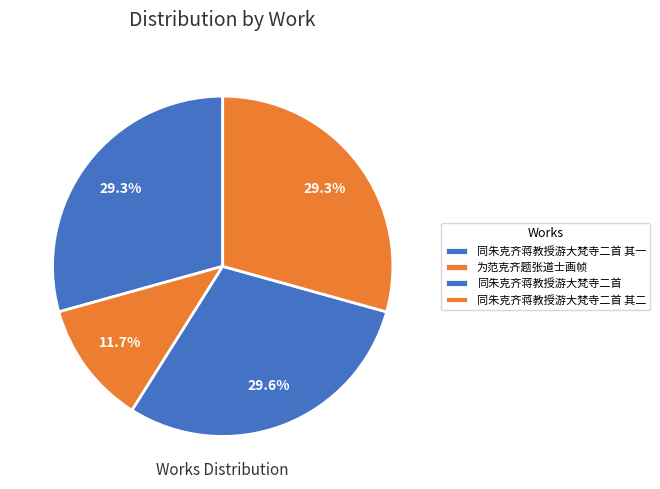

Approximately how many times larger is the value at 同朱克齐蒋教授游大梵寺二首 其一 compared to 同朱克齐蒋教授游大梵寺二首?

1.0